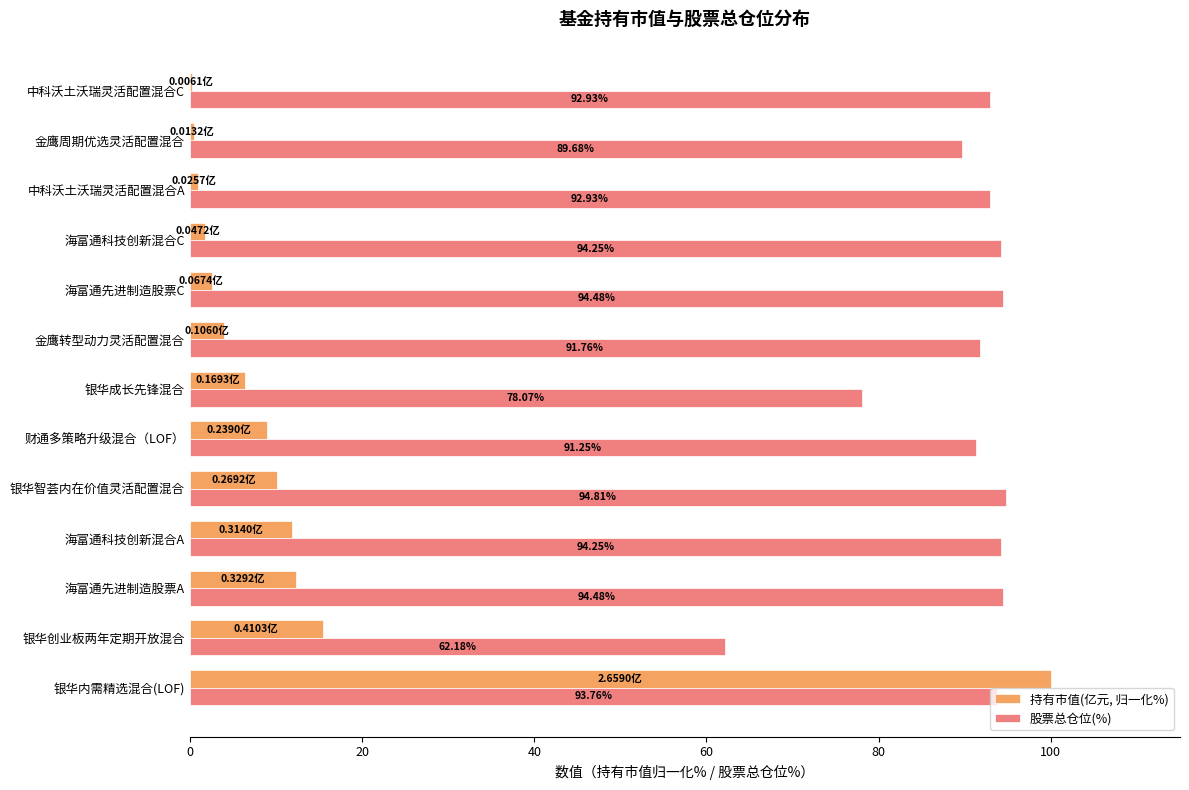

Which series changed the most between 银华创业板两年定期开放混合 and 金鹰周期优选灵活配置混合?

股票总仓位(%)